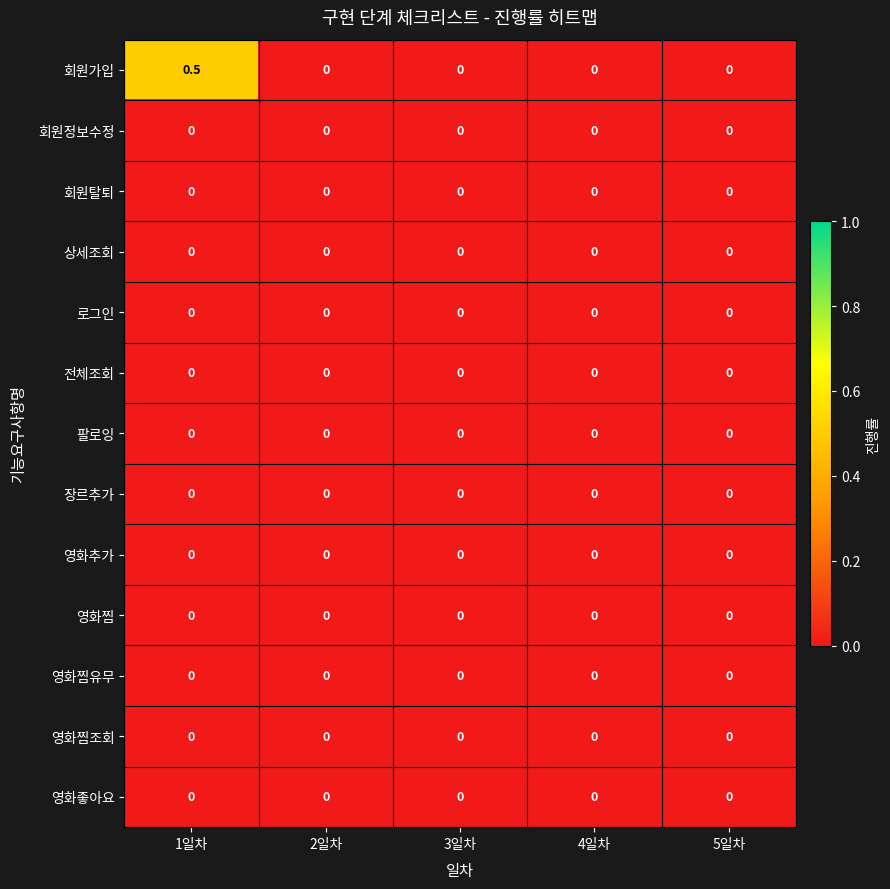

At which category is the sum across all series the highest?

1일차